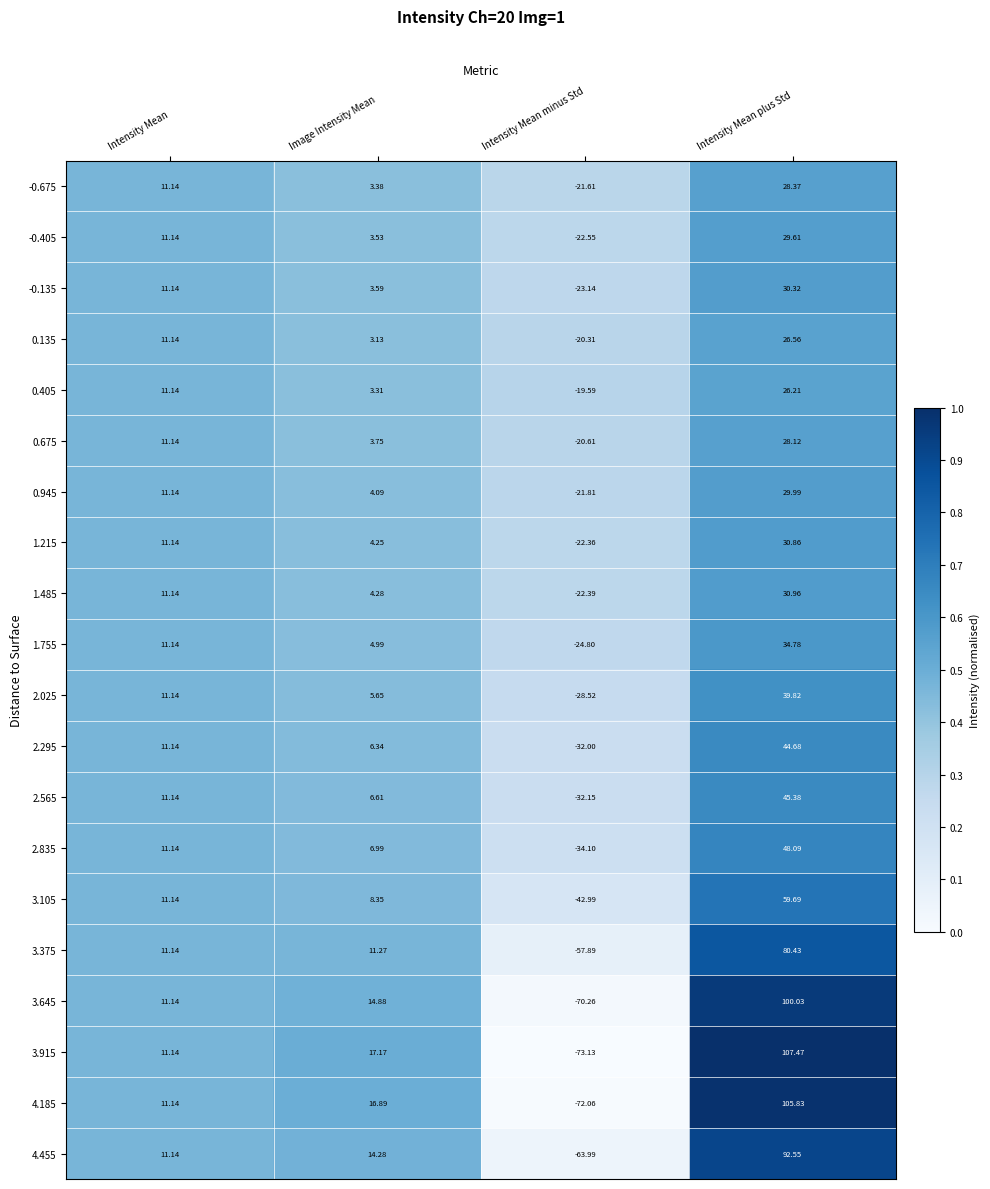

Which series has the largest total across all categories?

3.915